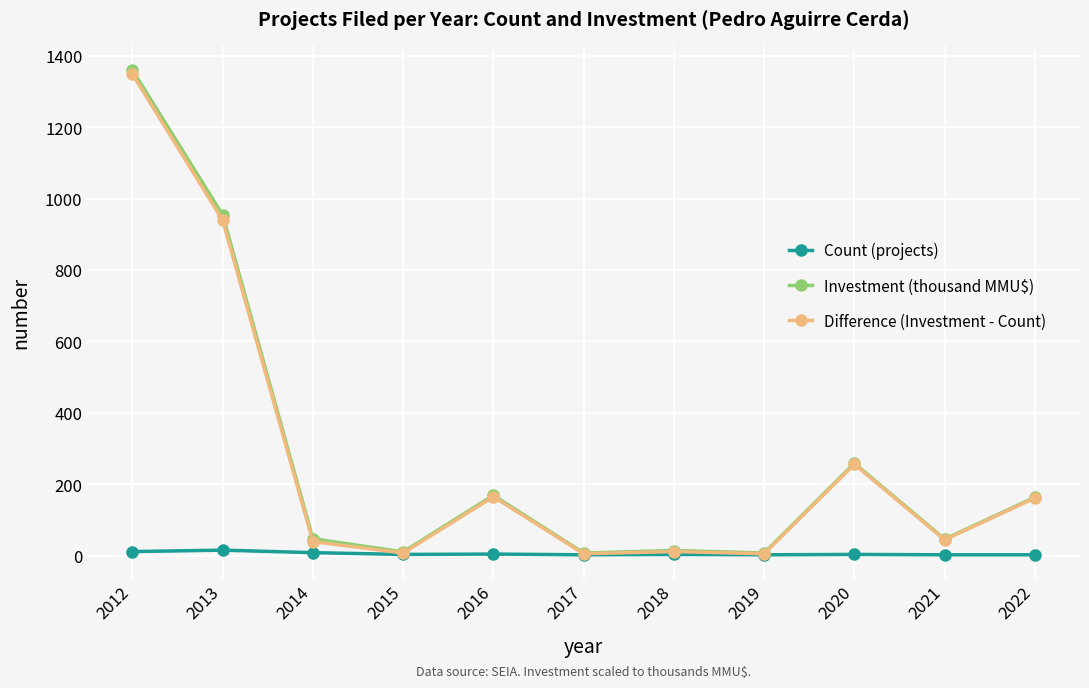

What is the average value of the Investment (thousand MMU$) series?

275.9